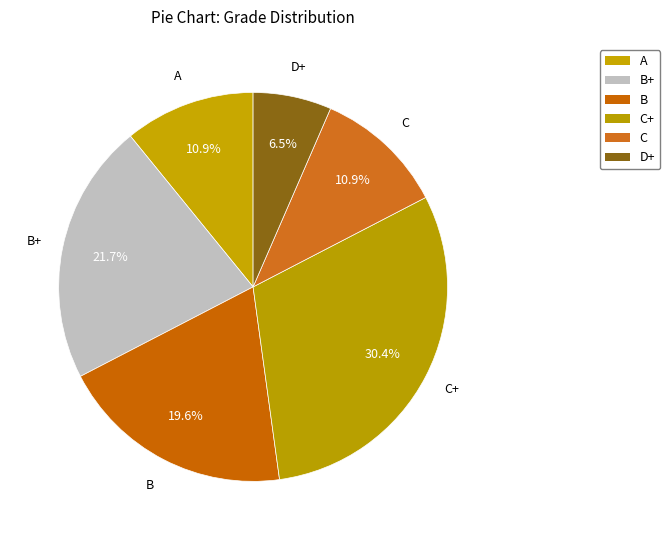

How many segments does this pie chart have?

6